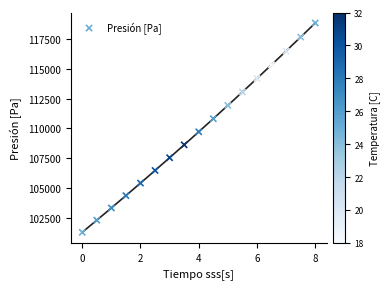

What is the range of Y values (max minus min)?

17486.5